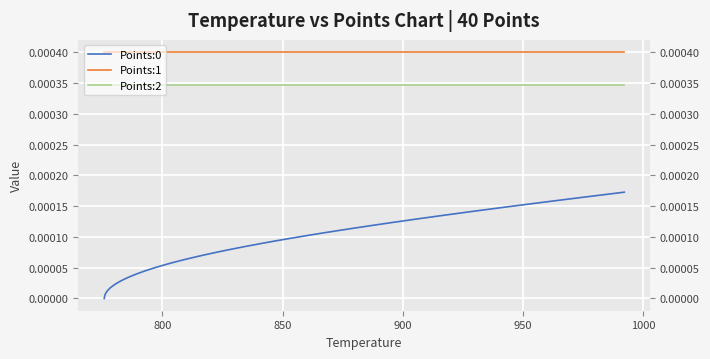

True or false: Points:0 and Points:1 intersect in this chart.

False